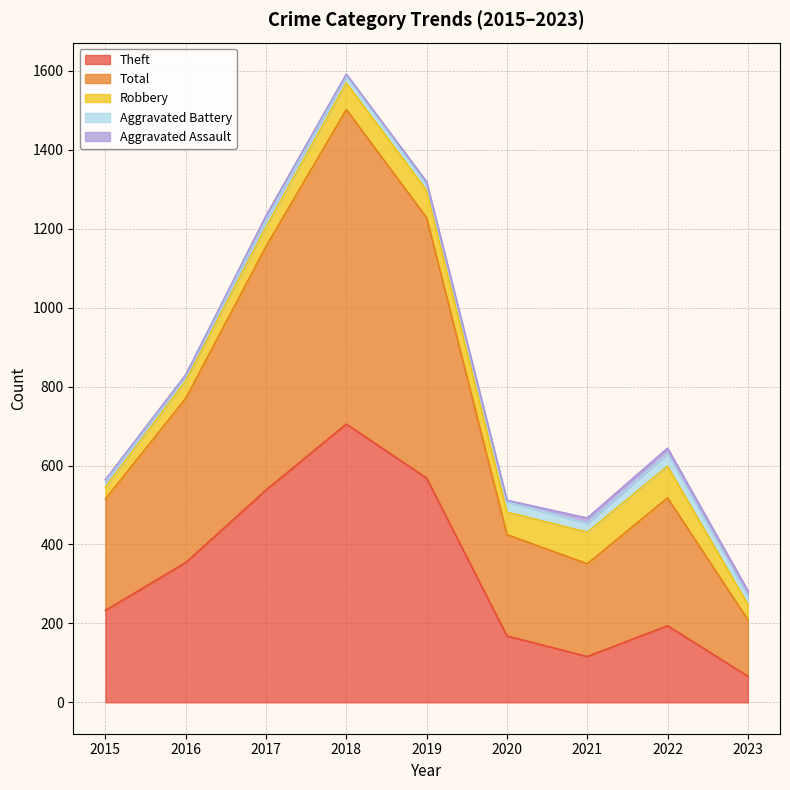

What value does the Theft series have at 2018, to the nearest 50?

700